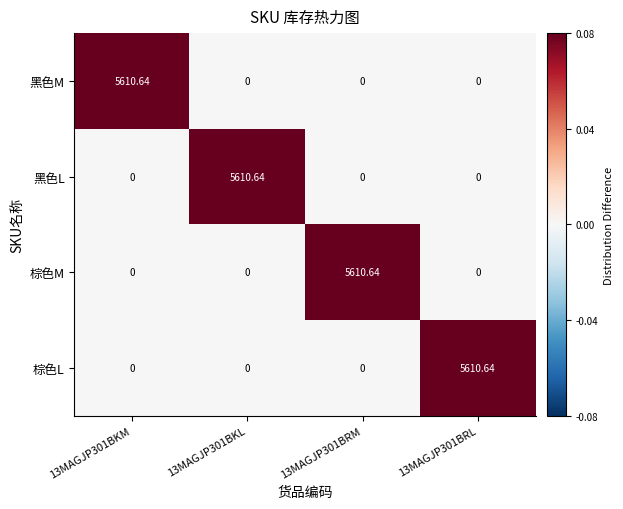

Is the value of 黑色M at 13MAGJP301BKM greater than the value of 黑色L at 13MAGJP301BRL?

Yes